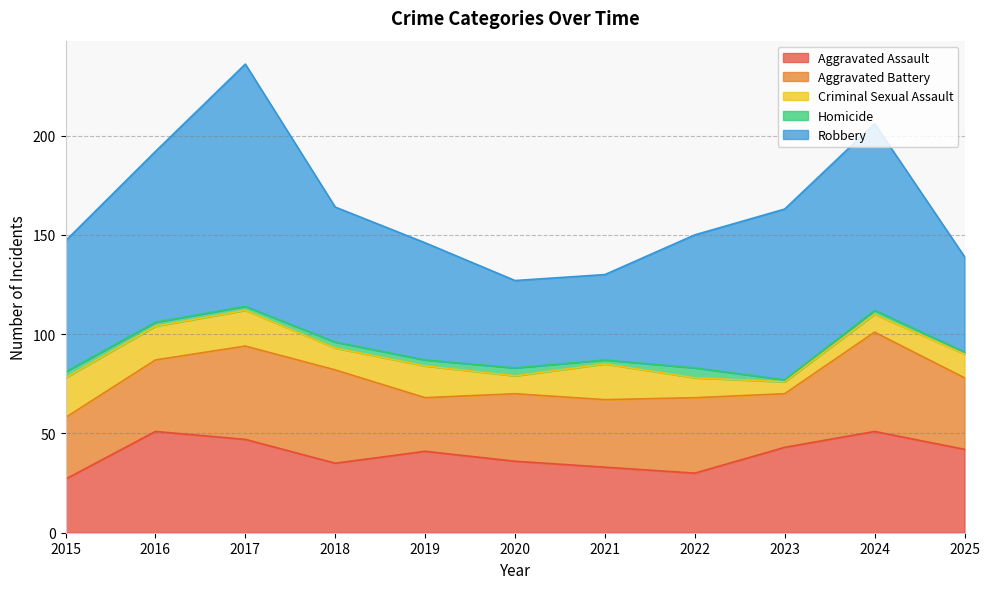

Which category has the highest value in the Criminal Sexual Assault series?

2015